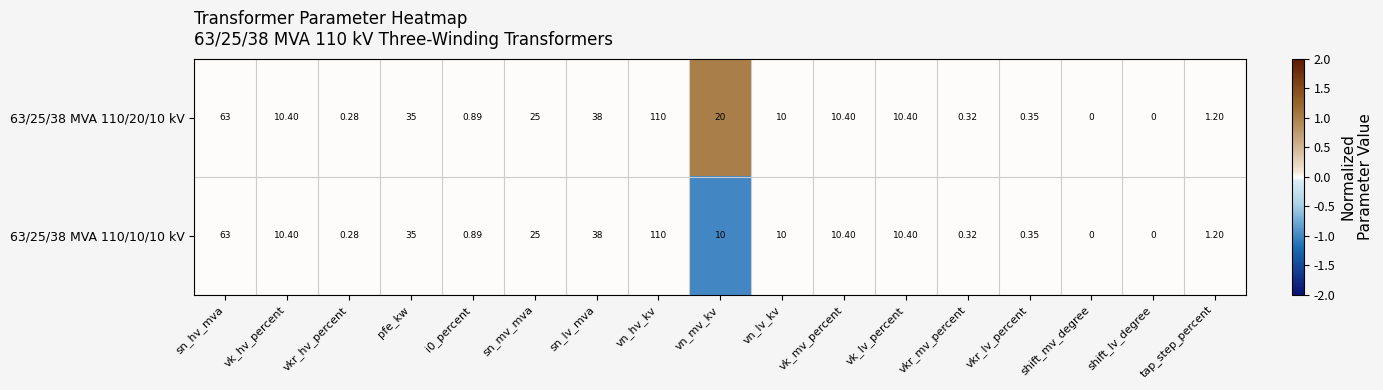

Where does the 63/25/38 MVA 110/10/10 kV series first go above 10?

sn_hv_mva